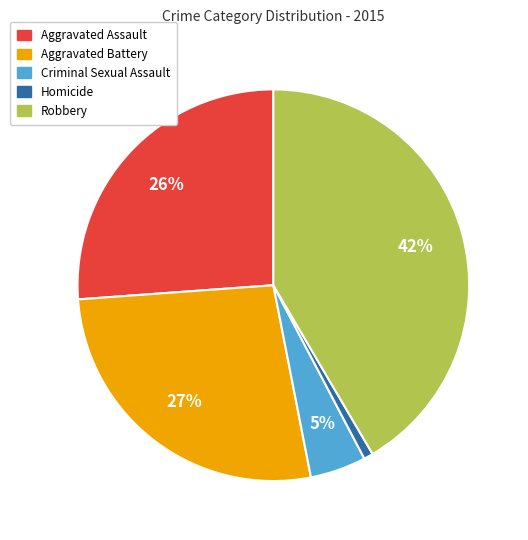

Is Criminal Sexual Assault the majority of the pie?

No